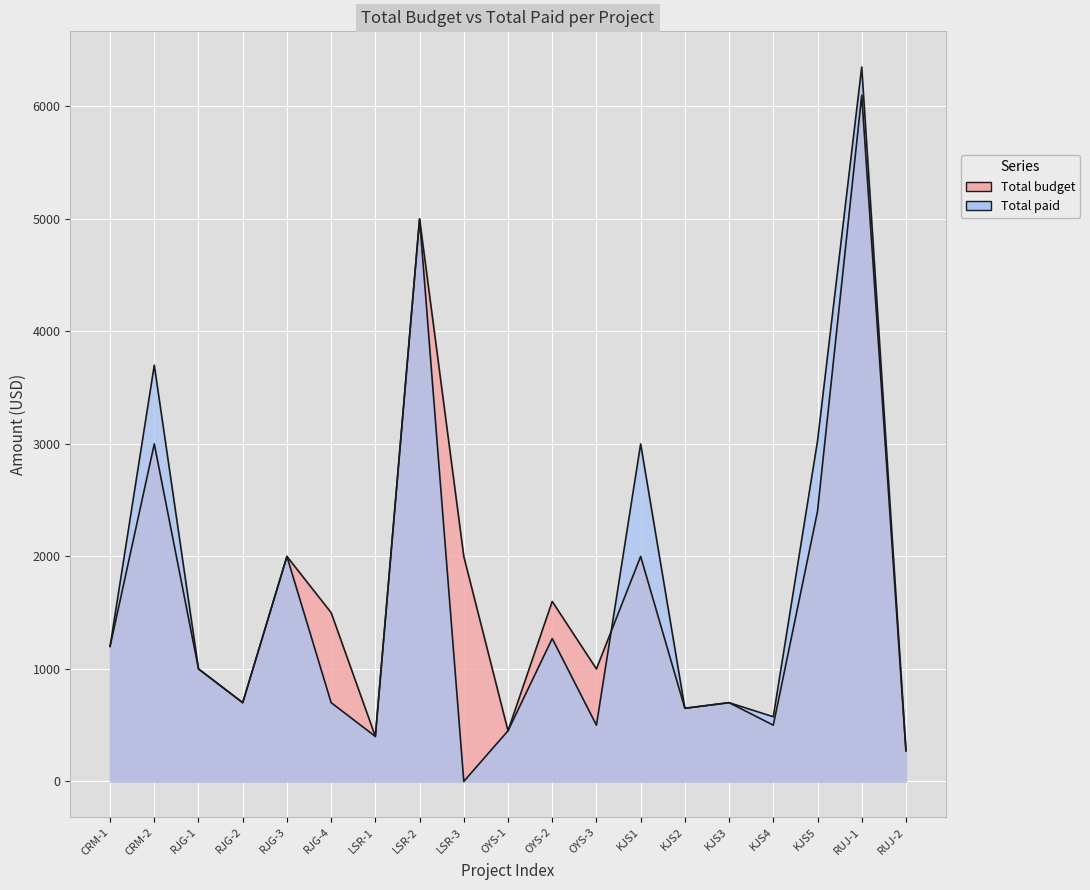

Between CRM-2 and KJS3, which is larger?

CRM-2